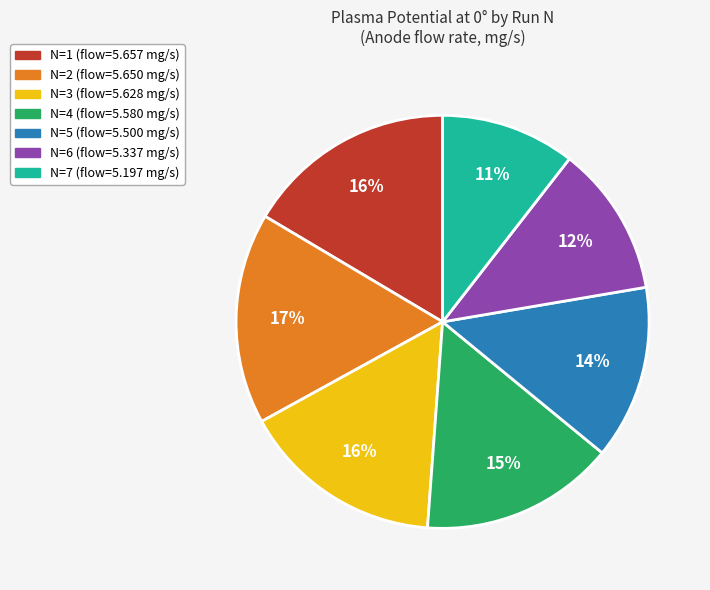

To the nearest percent, what is the average slice percentage?

14%